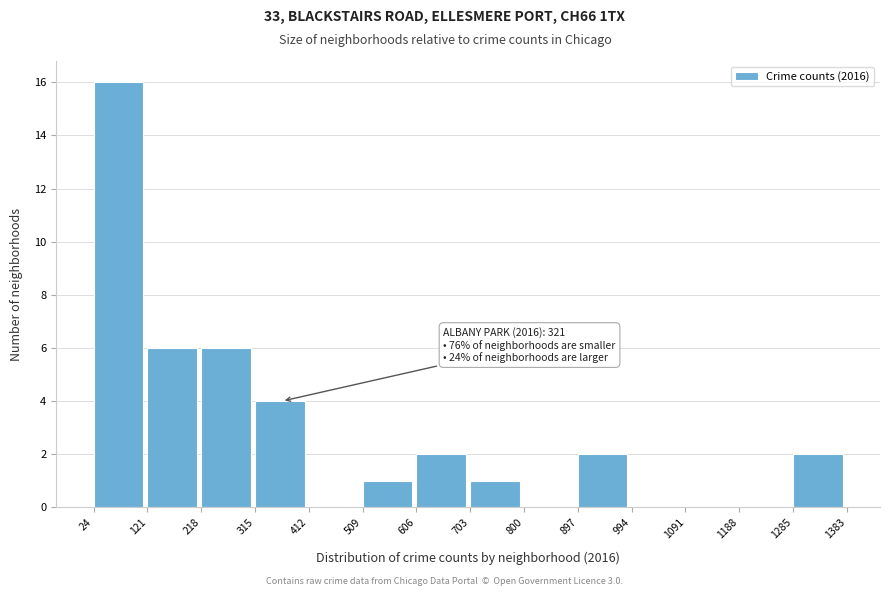

Which range on the x-axis has the tallest bar?

24 to 121